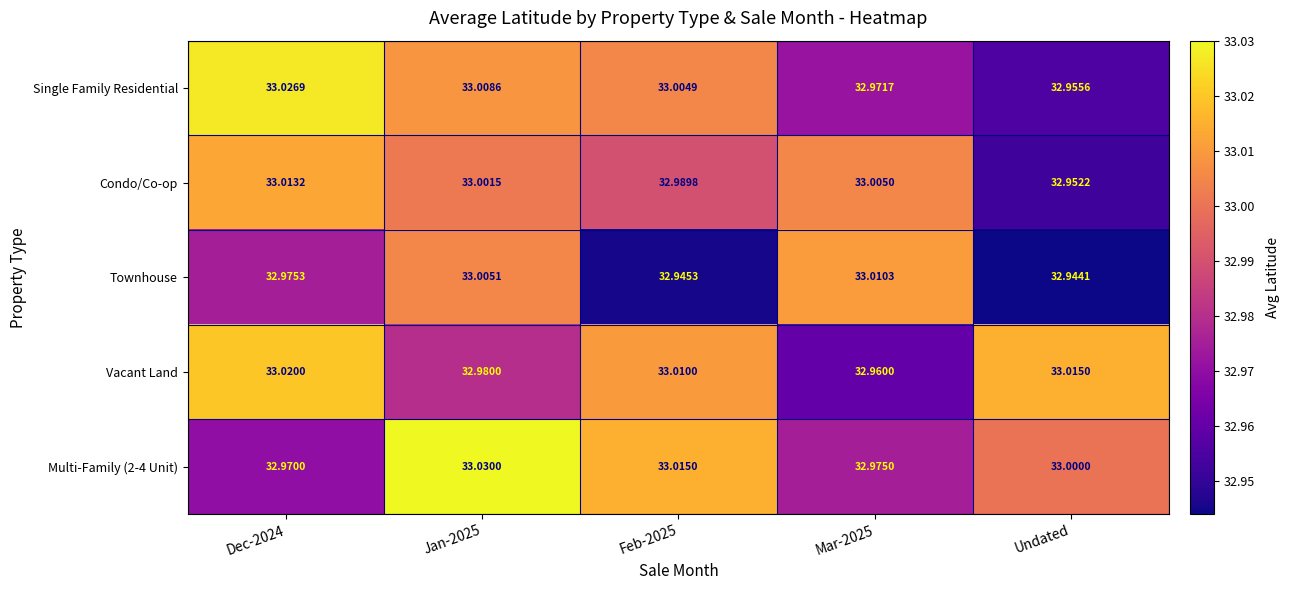

Is the value of Multi-Family (2-4 Unit) at Dec-2024 greater than the value of Single Family Residential at Mar-2025?

No